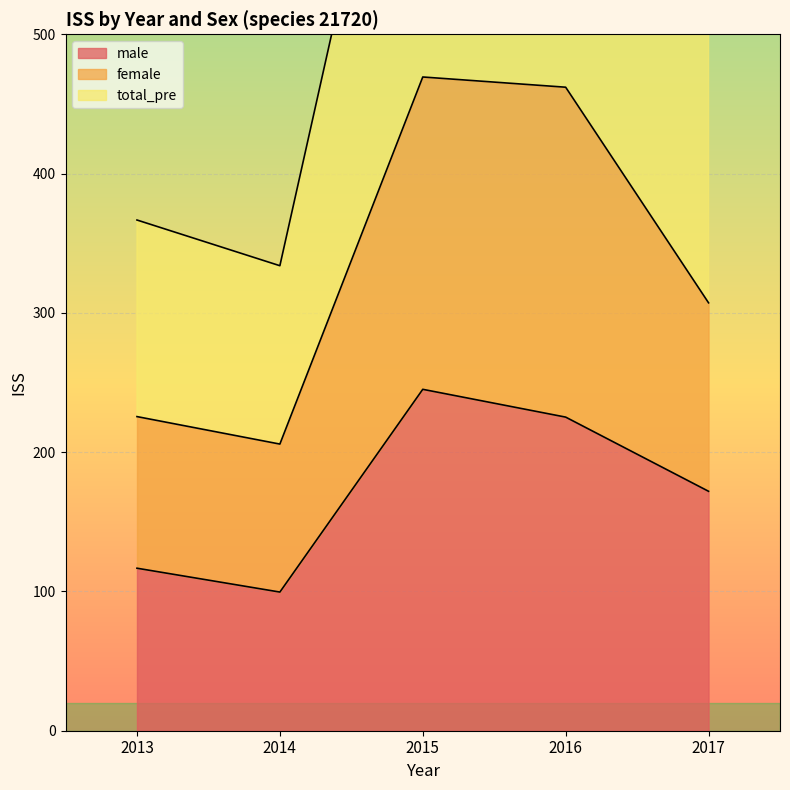

Where is female nearest to the value 337?

2017